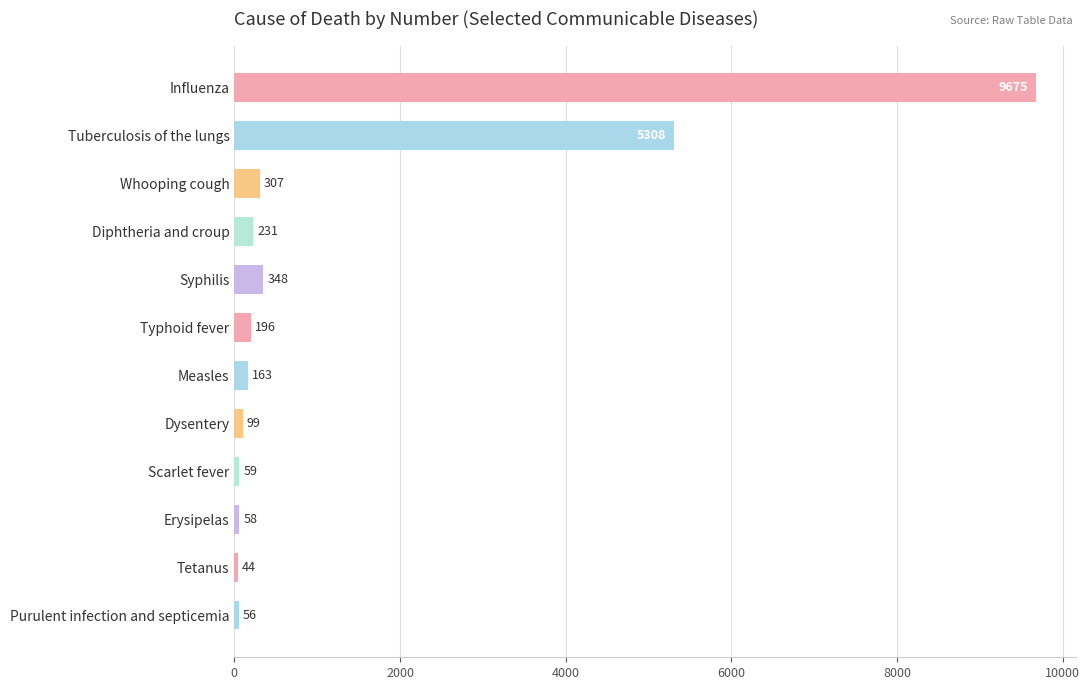

How many values are below 196?

6